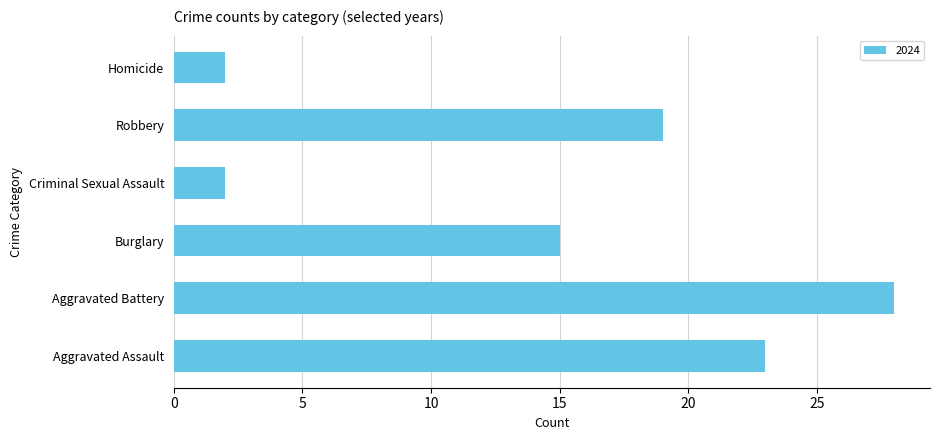

Is it true that the value at Aggravated Assault is 23?

True